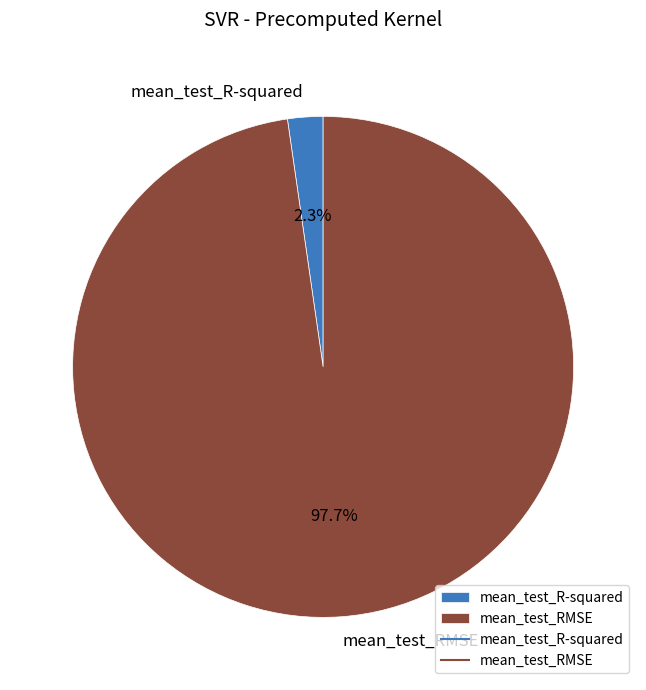

Count the number of slices in the pie.

2